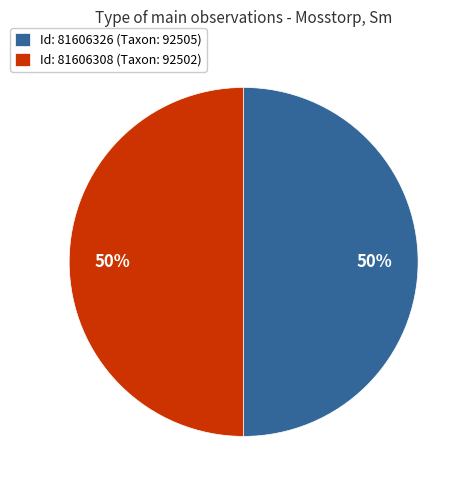

To the nearest percent, what is the combined percentage of Id: 81606326 (Taxon: 92505) and Id: 81606308 (Taxon: 92502)?

100%